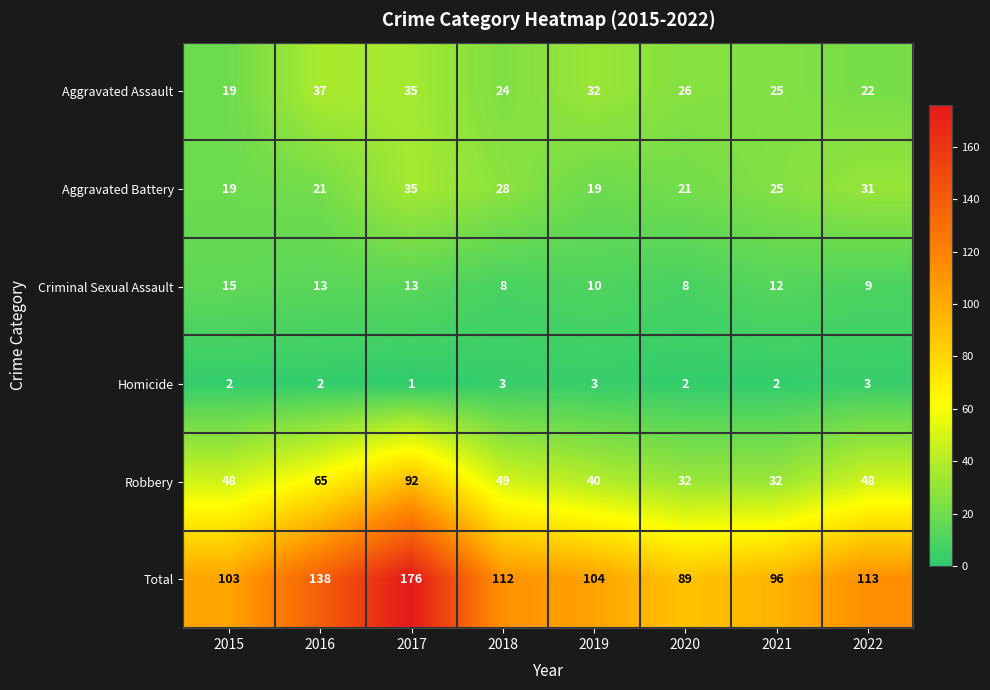

List the series in order of their peak value, highest first.

Total, Robbery, Aggravated Assault, Aggravated Battery, Criminal Sexual Assault, Homicide